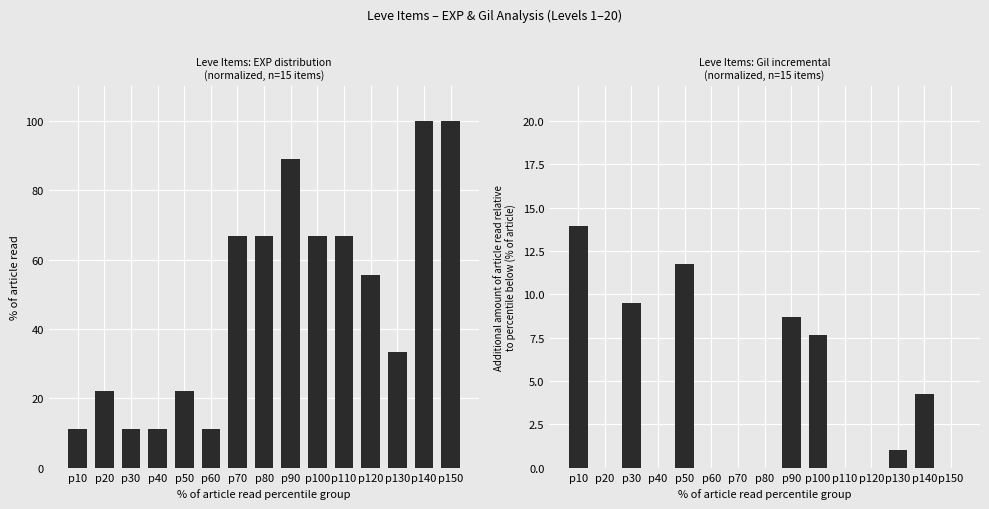

List the series in order of their peak value, highest first.

Leve EXP, Leve Gil (incremental)